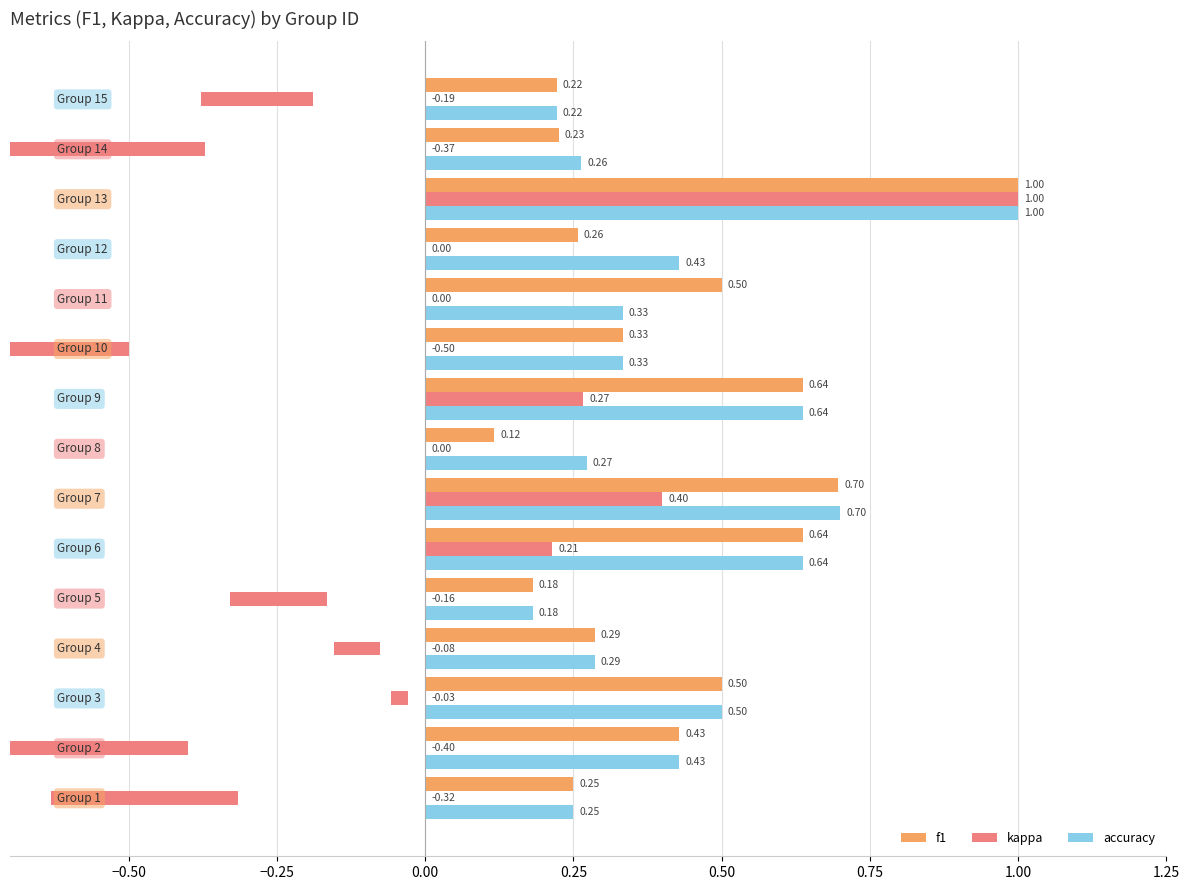

Is the value of kappa at 13 greater than the value of accuracy at −0.25?

No